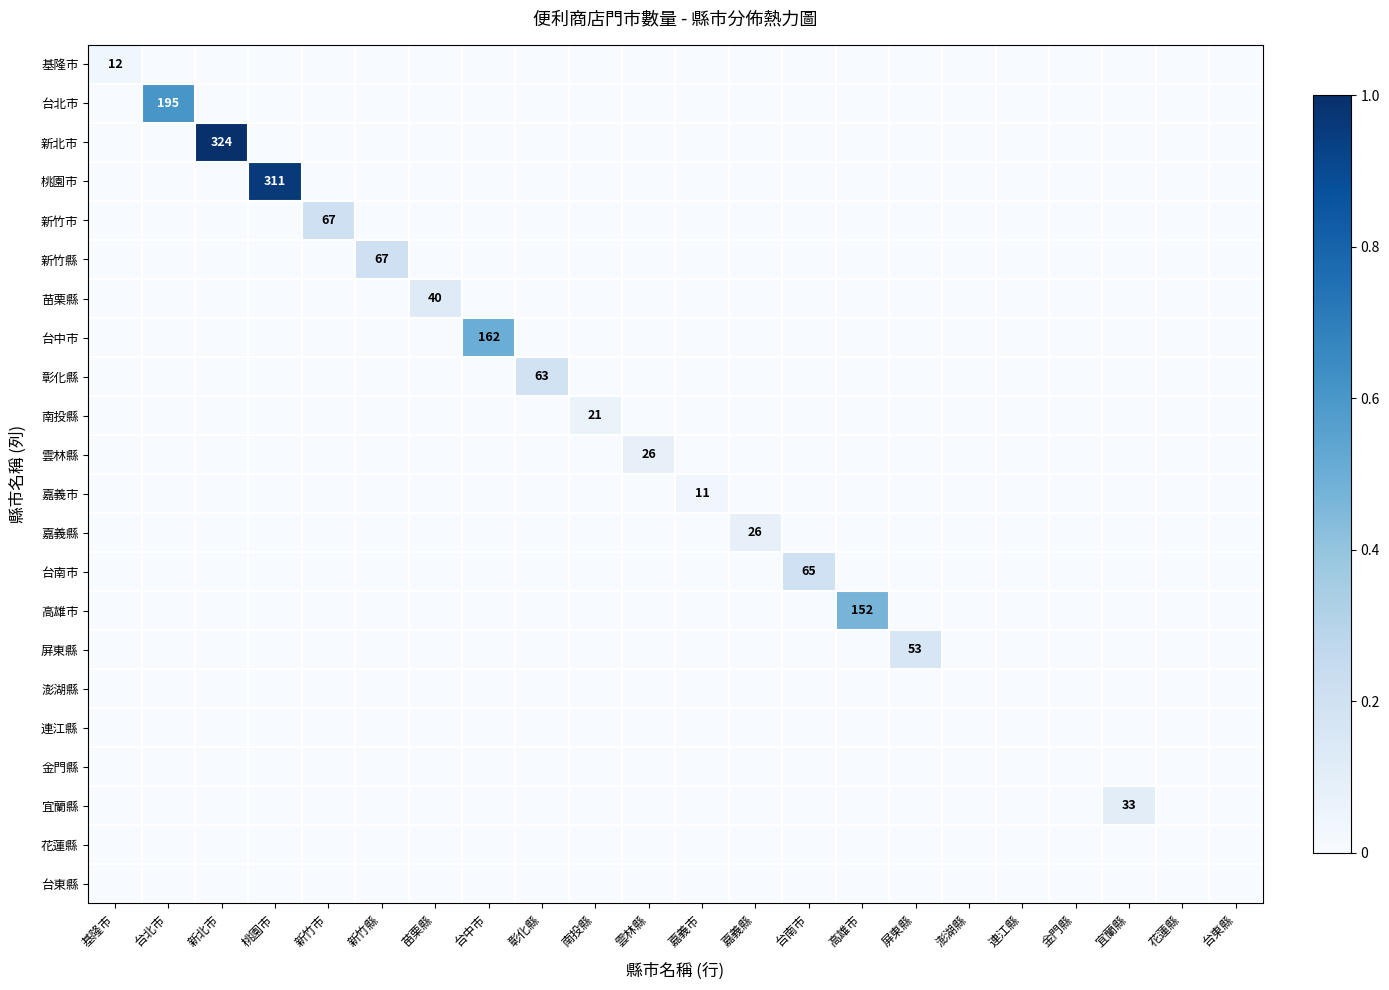

How many distinct data groups are displayed?

22